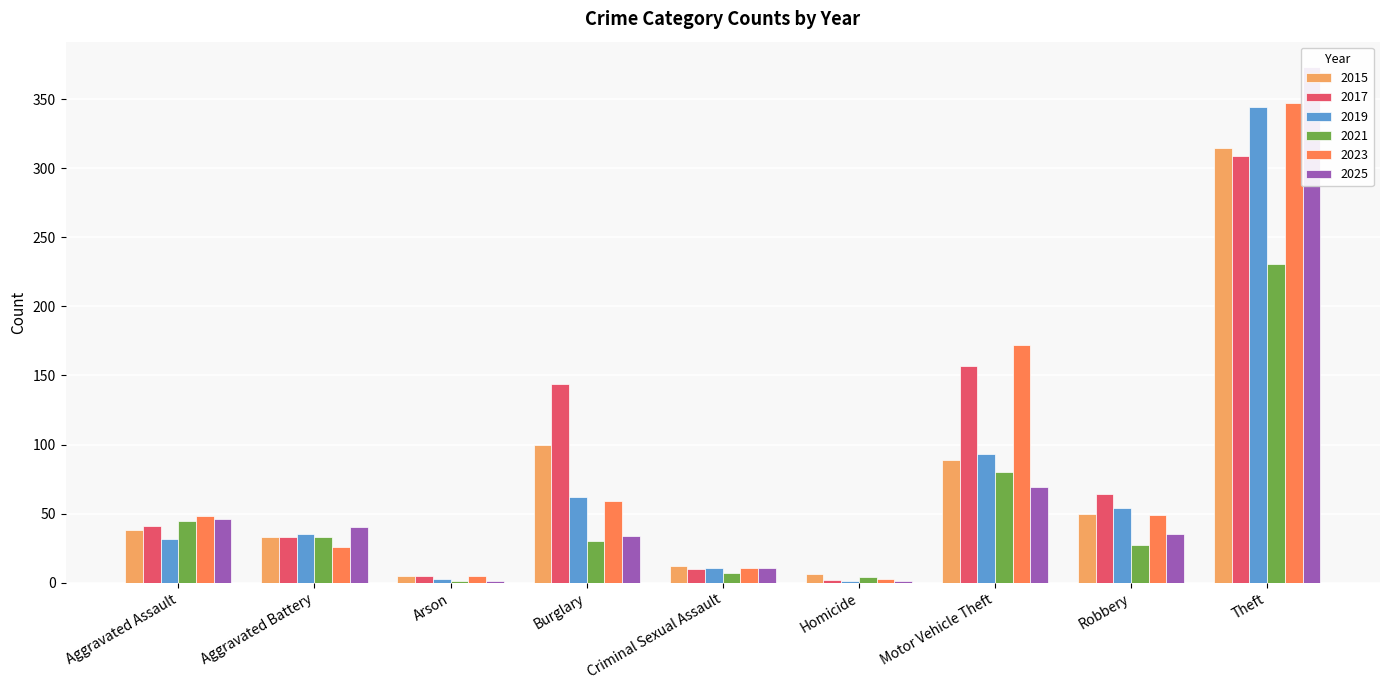

What are all the series names shown in the legend?

2015, 2017, 2019, 2021, 2023, 2025